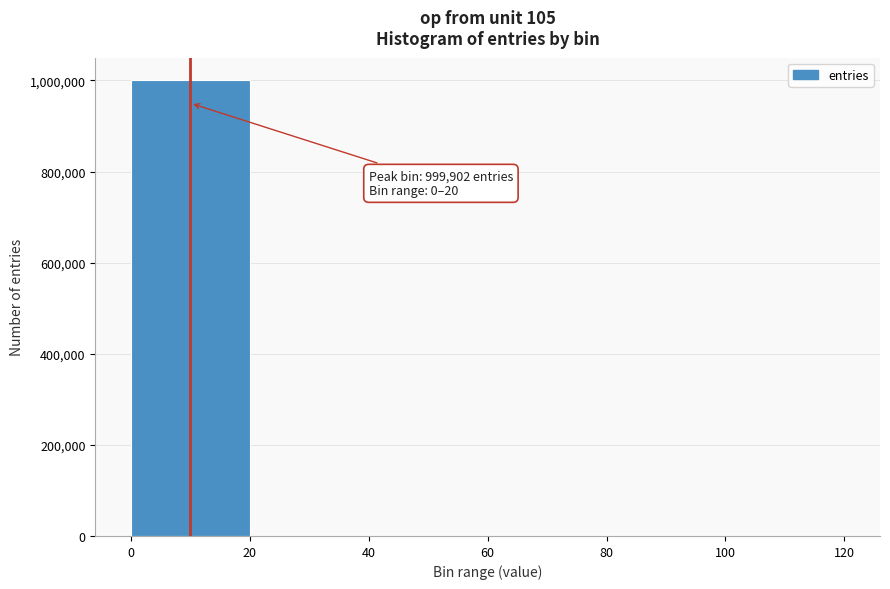

Over which range of the x-axis is the bar tallest?

0 to 20